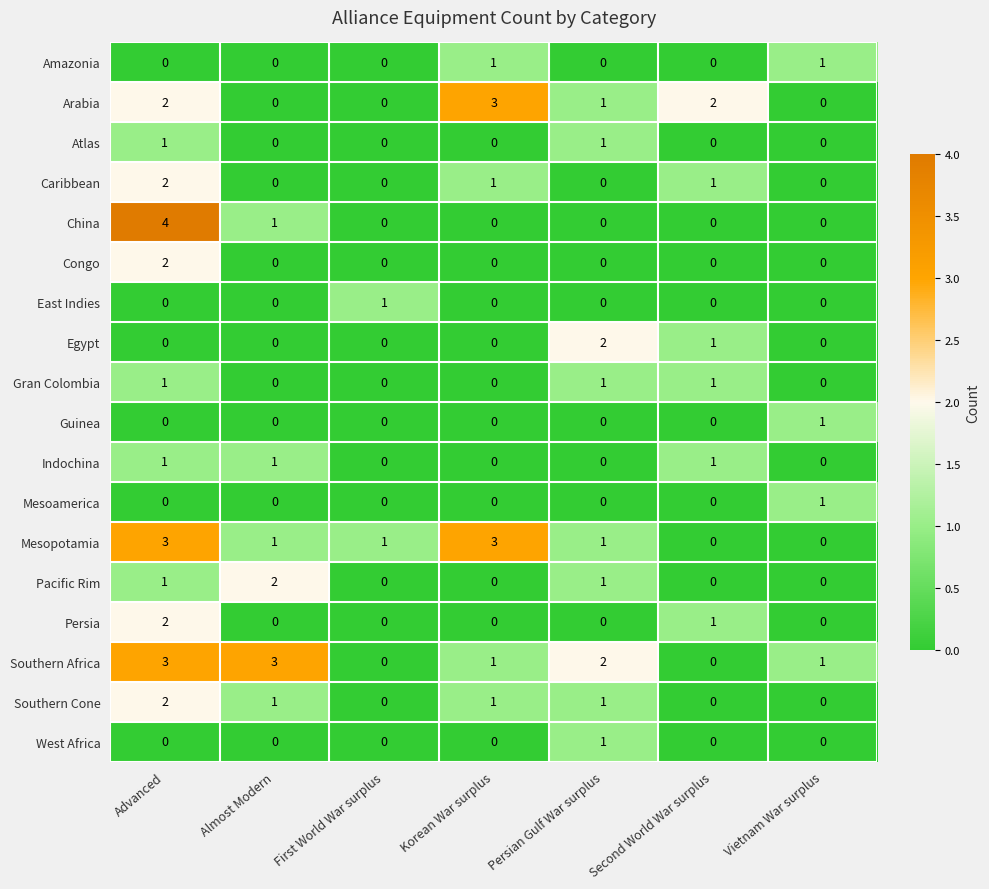

What is the sum of all Egypt values?

3